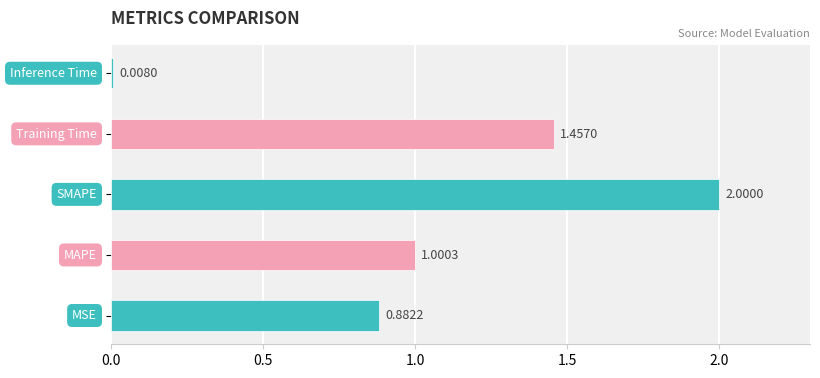

At which label is the value closest to 1?

MAPE